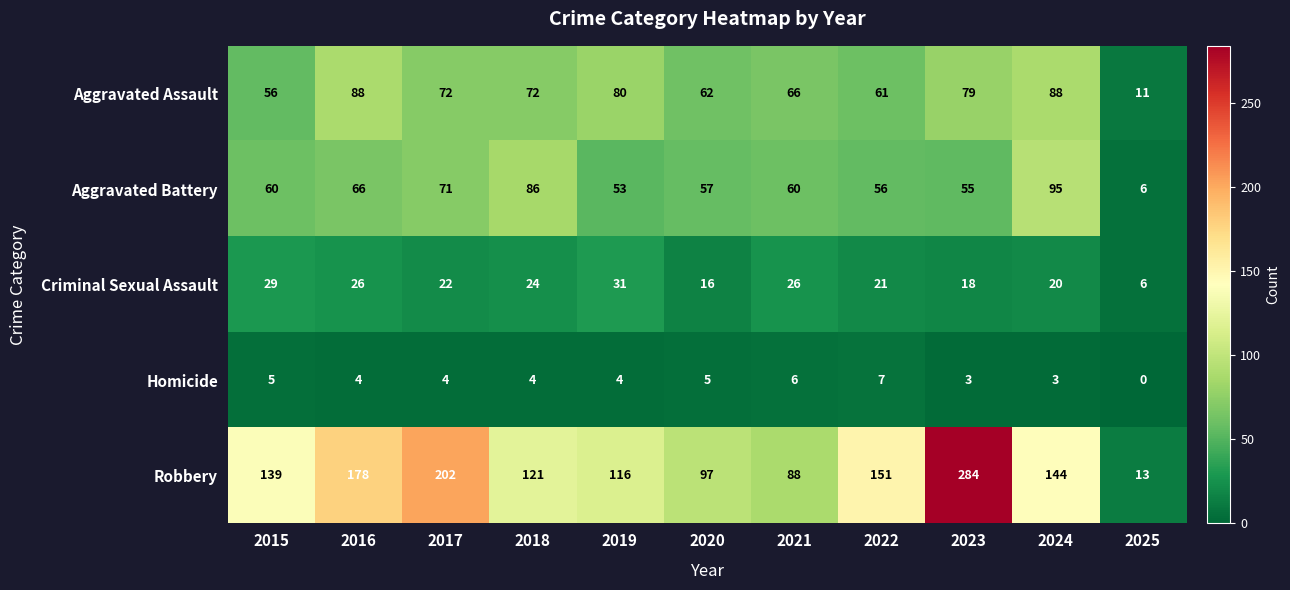

Rank the series by their maximum value, from lowest to highest.

Homicide, Criminal Sexual Assault, Aggravated Assault, Aggravated Battery, Robbery